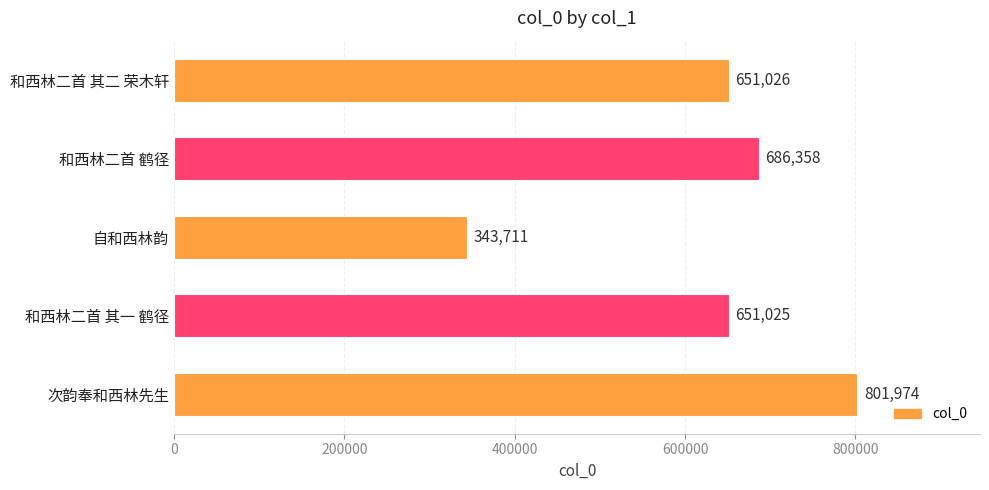

Which has a higher value, 和西林二首 其一 鹤径 or 和西林二首 鹤径?

和西林二首 鹤径